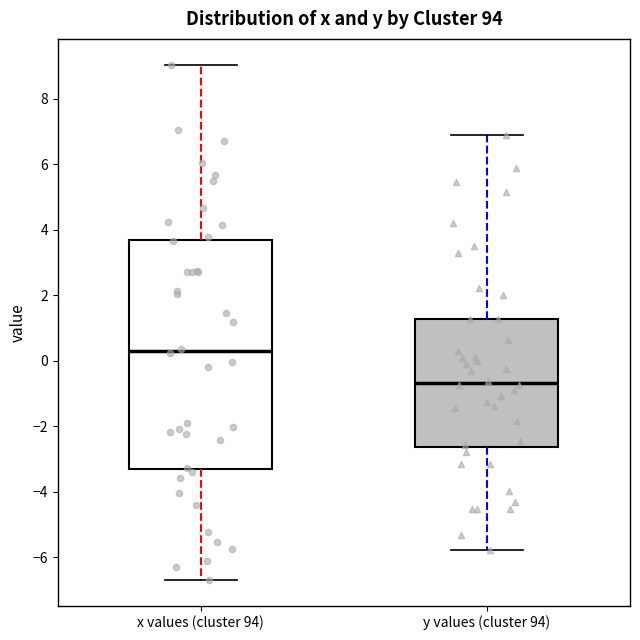

Where does the lower whisker of the box for y values (cluster 94) end on the y-axis? The values are not printed on the chart, so give them approximately, as read against the axis.

-5.8